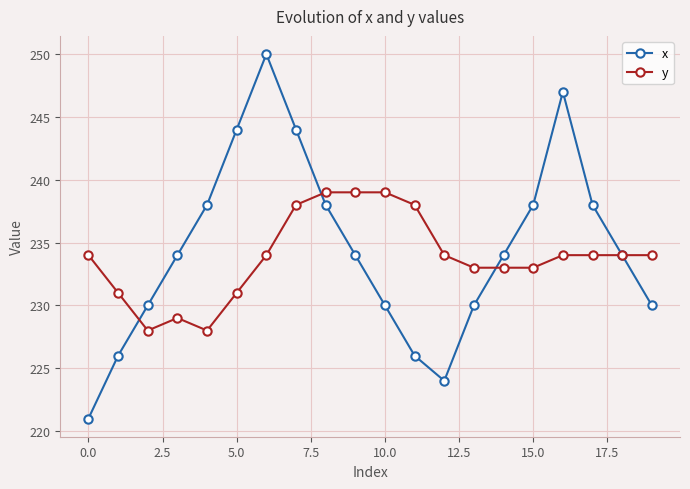

At how many categories does at least one series exceed 232?

18